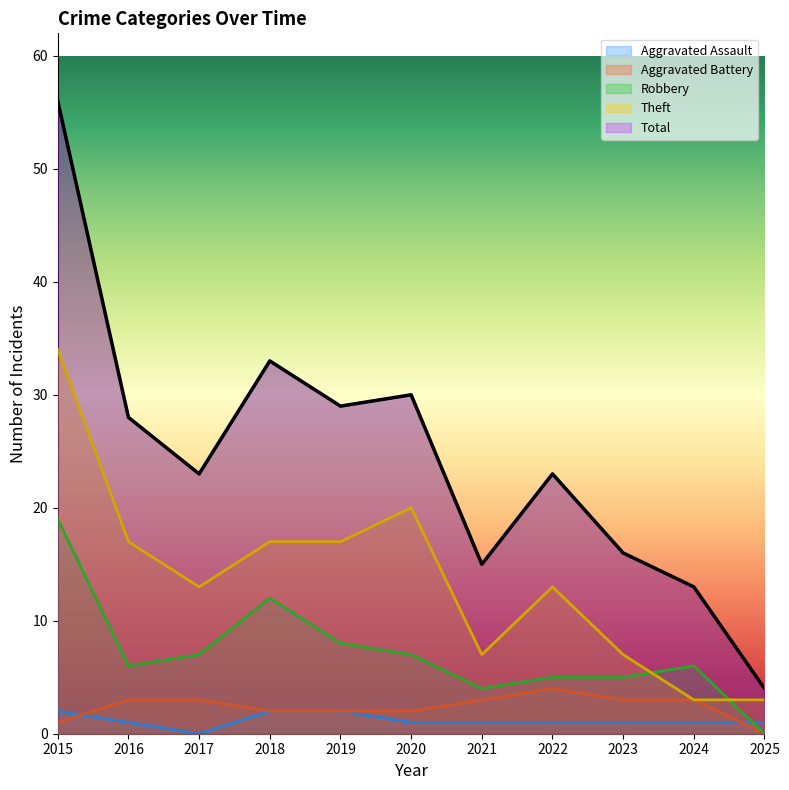

True or false: Robbery and Theft cross at least once.

True